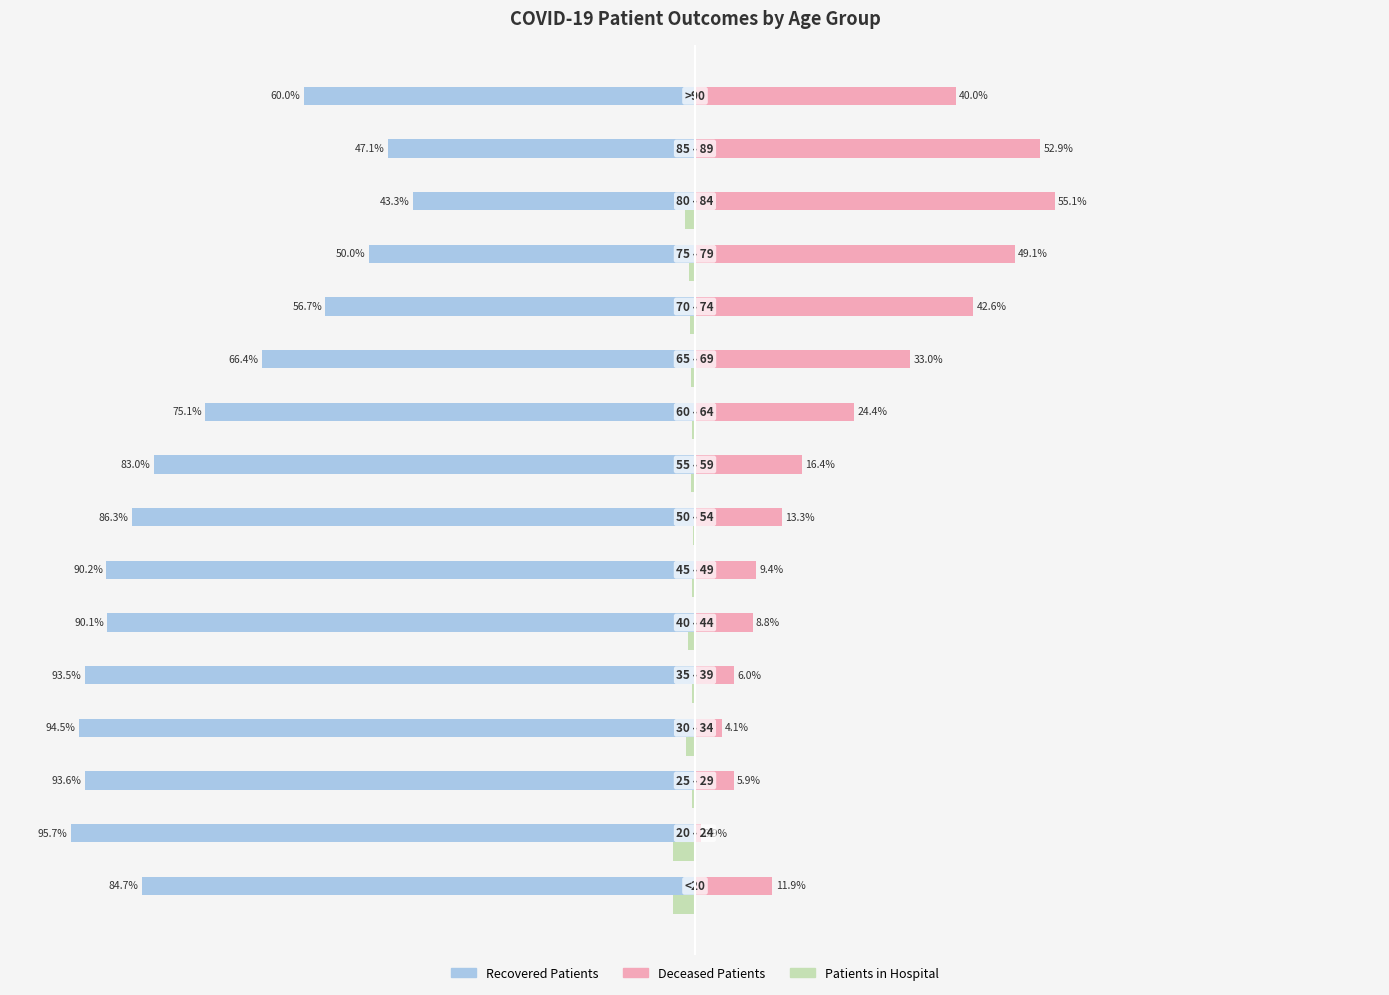

Reading left to right, extract all data points from this chart.

recovered_patients: -84.7	-95.7	-93.6	-94.5	-93.5	-90.1	-90.2	-86.3	-83.0	-75.1	-66.4	-56.7	-50.0	-43.3	-47.1	-60.0
deceased_patients: 11.9	0.9	5.9	4.1	6.0	8.8	9.4	13.3	16.4	24.4	33.0	42.6	49.1	55.1	52.9	40.0
patients_in_hospital: -3.4	-3.4	-0.5	-1.5	-0.5	-1.1	-0.4	-0.4	-0.6	-0.5	-0.6	-0.7	-0.9	-1.6	0.0	0.0